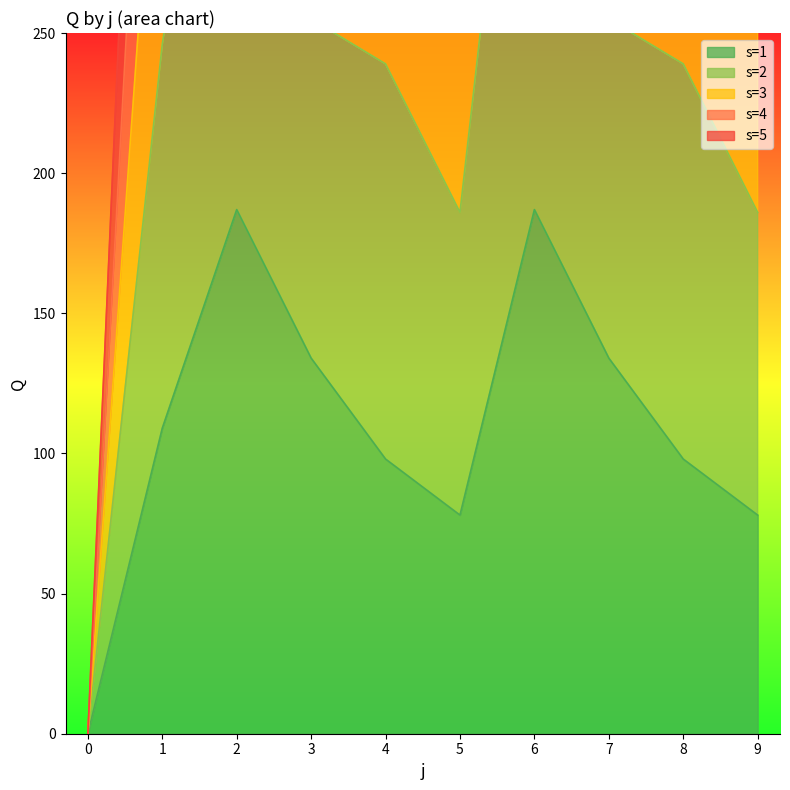

Approximately how many times larger is the value at 6 compared to 3?

1.5